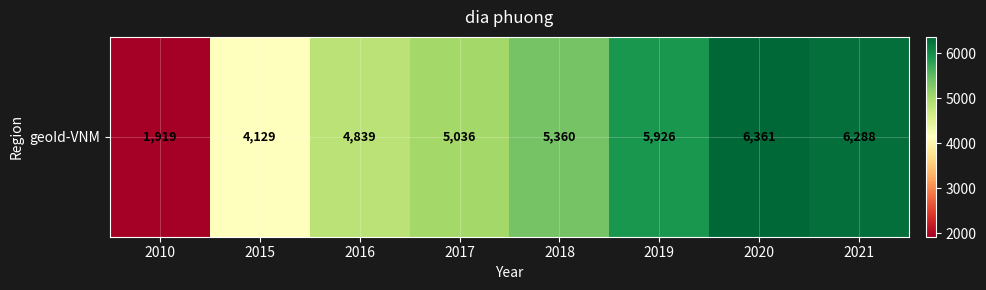

What is the change in value from 2015 to 2017?

+907